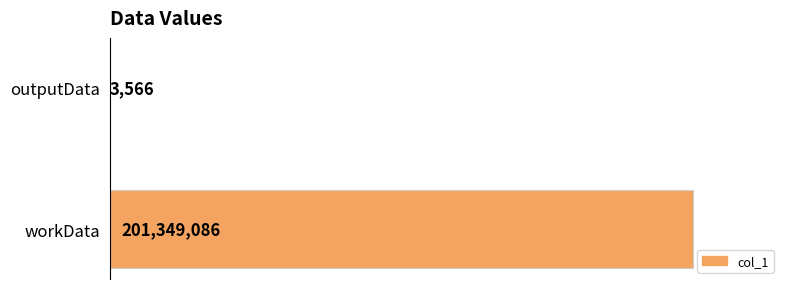

The chart shows a value of 201349086 at workData. True or false?

True